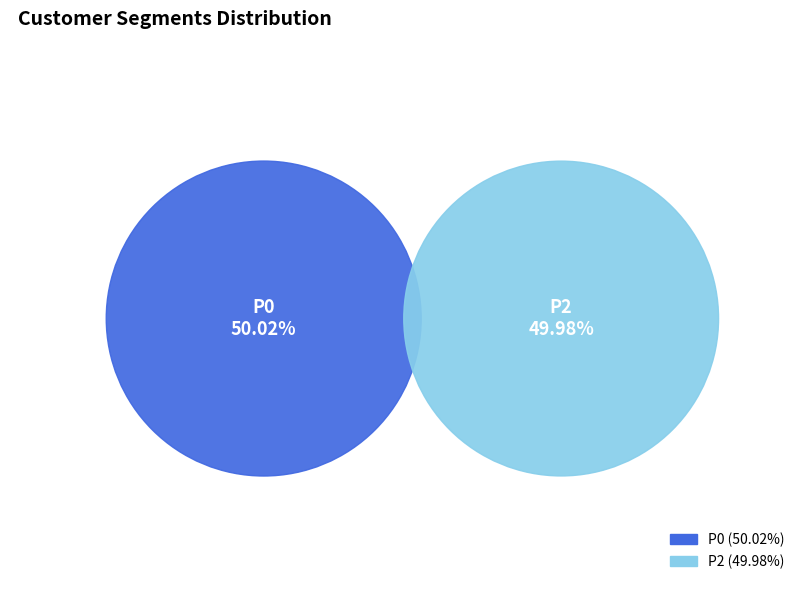

Is there a majority slice in this chart?

Yes